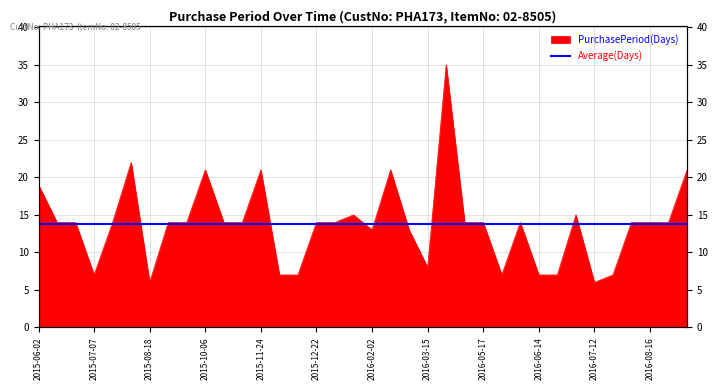

Reading left to right, extract all data points from this chart.

2015-06-02=19	2015-06-16=14	2015-06-30=14	2015-07-07=7	2015-07-21=14	2015-08-12=22	2015-08-18=6	2015-09-01=14	2015-09-15=14	2015-10-06=21	2015-10-20=14	2015-11-03=14	2015-11-24=21	2015-12-01=7	2015-12-08=7	2015-12-22=14	2016-01-05=14	2016-01-20=15	2016-02-02=13	2016-02-23=21	2016-03-07=13	2016-03-15=8	2016-04-19=35	2016-05-03=14	2016-05-17=14	2016-05-24=7	2016-06-07=14	2016-06-14=7	2016-06-21=7	2016-07-06=15	2016-07-12=6	2016-07-19=7	2016-08-02=14	2016-08-16=14	2016-08-30=14	2016-09-20=21